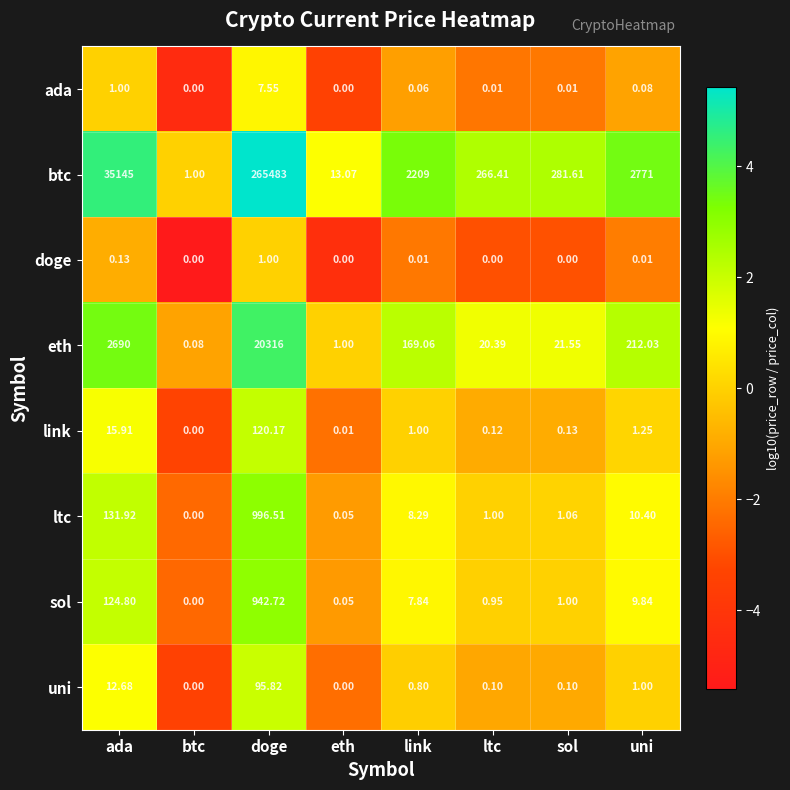

Is the value of ltc at sol greater than the value of uni at uni?

Yes